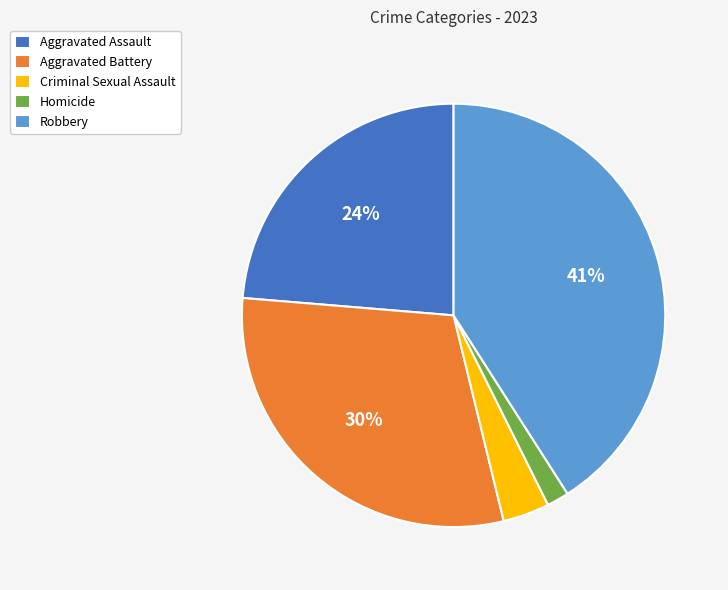

Does Robbery account for over 50% of the chart?

No